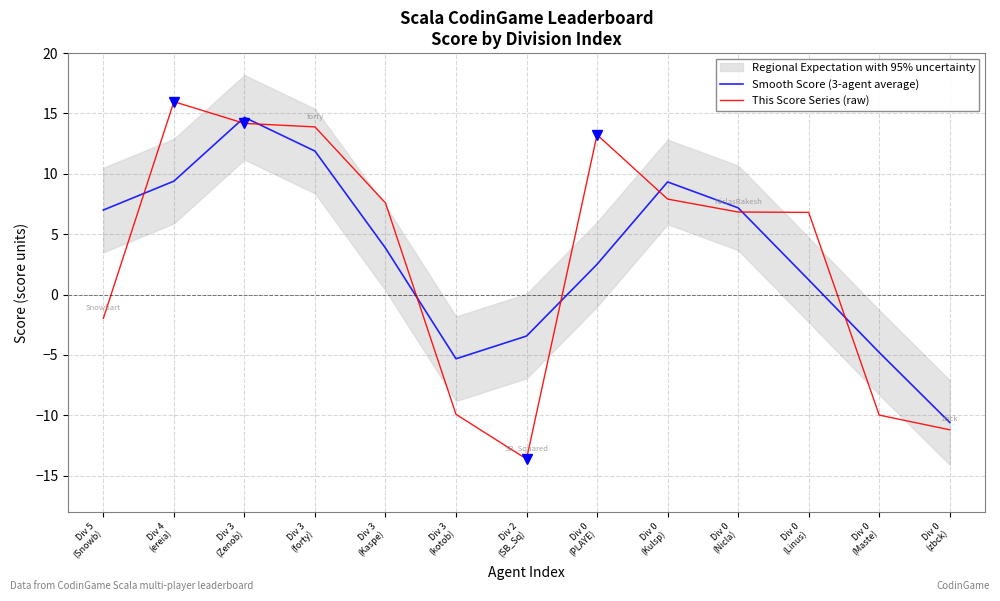

At which category does Smooth Score (3-agent average) reach its first local valley?

Div 3
(kotob)